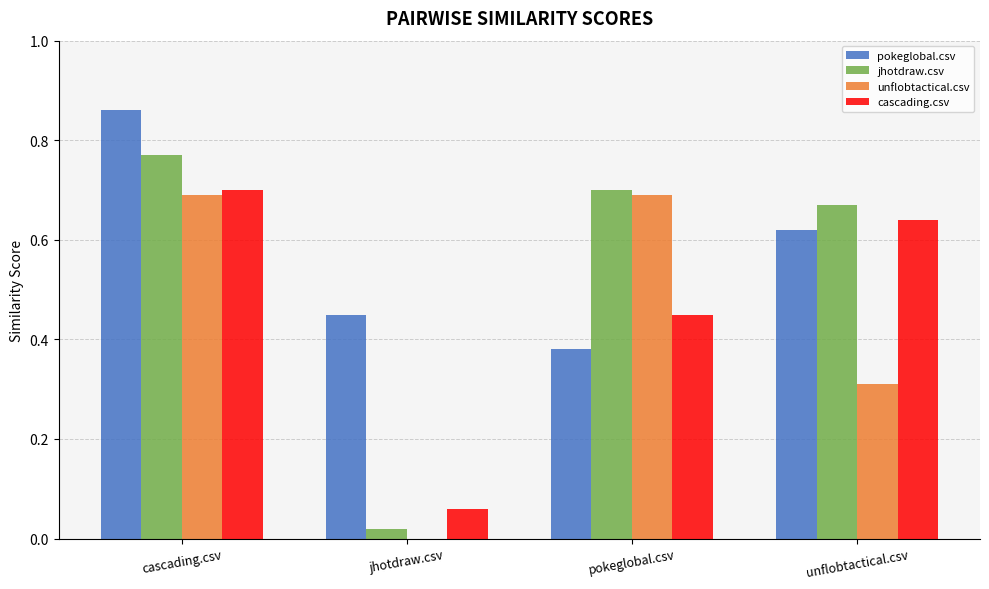

What are all the series names shown in the legend?

pokeglobal.csv, jhotdraw.csv, unflobtactical.csv, cascading.csv